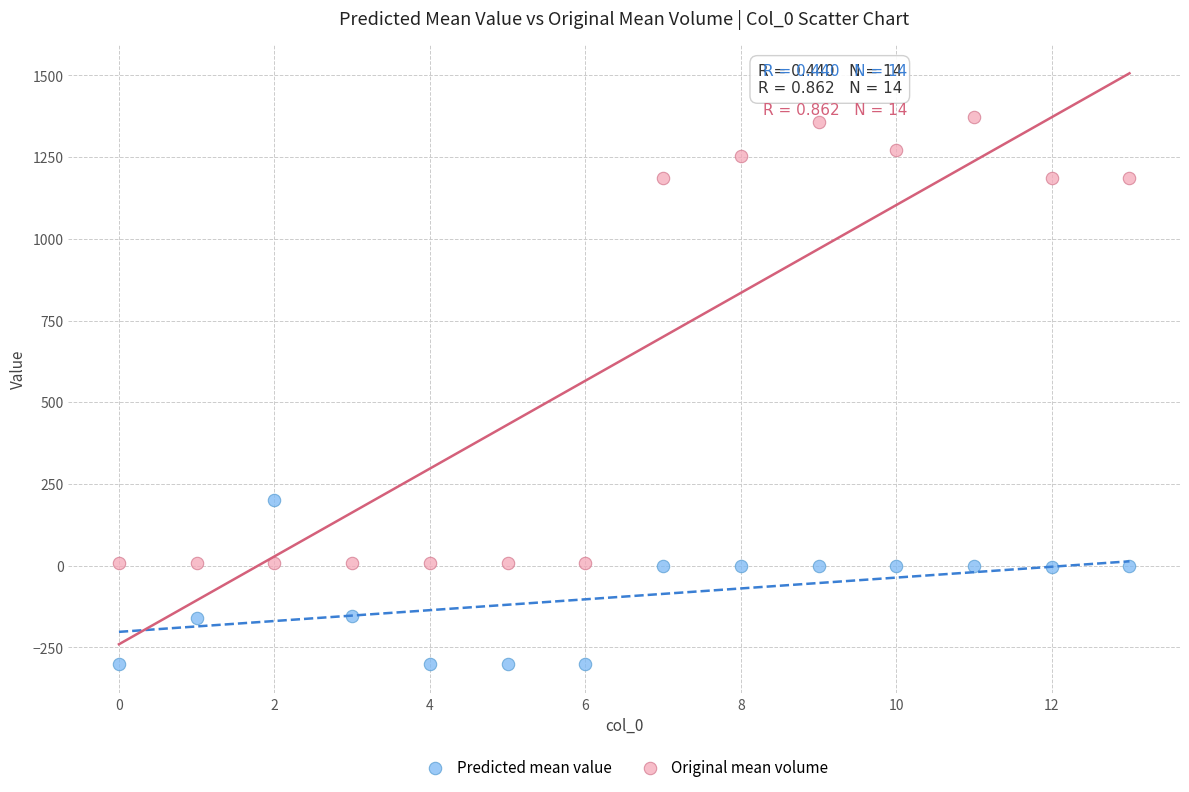

Which series reaches the maximum Y coordinate?

Original mean volume